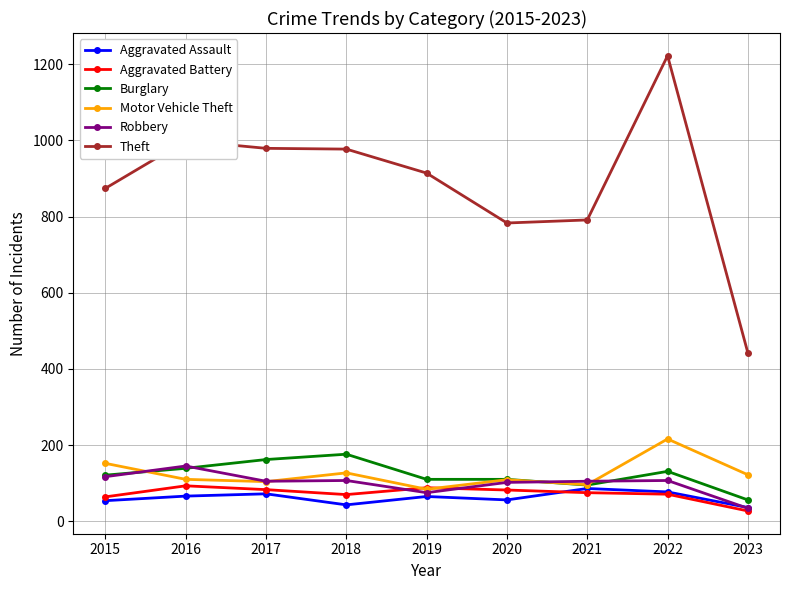

Is the value of Theft at 2020 greater than the value of Aggravated Battery at 2017?

Yes